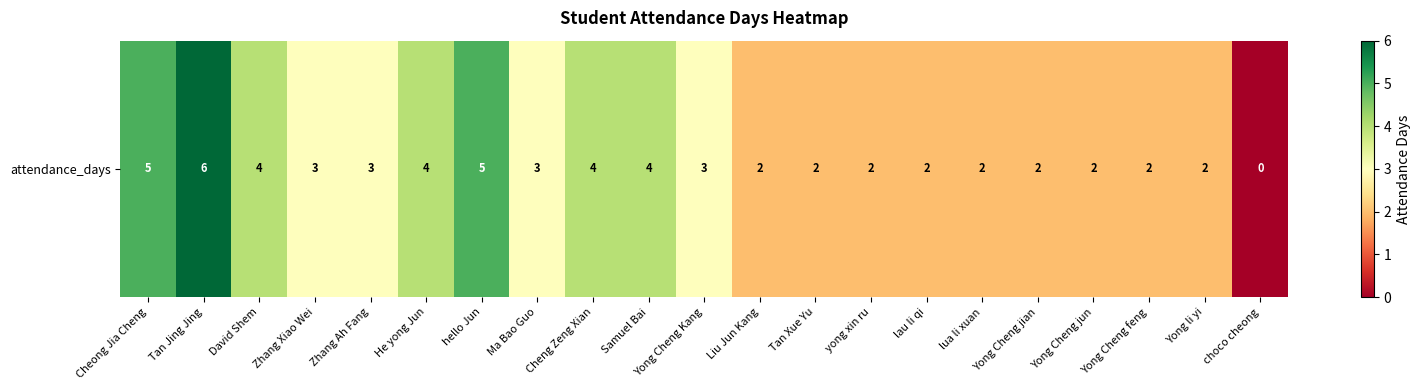

Where is the data nearest to the value 3?

Zhang Xiao Wei